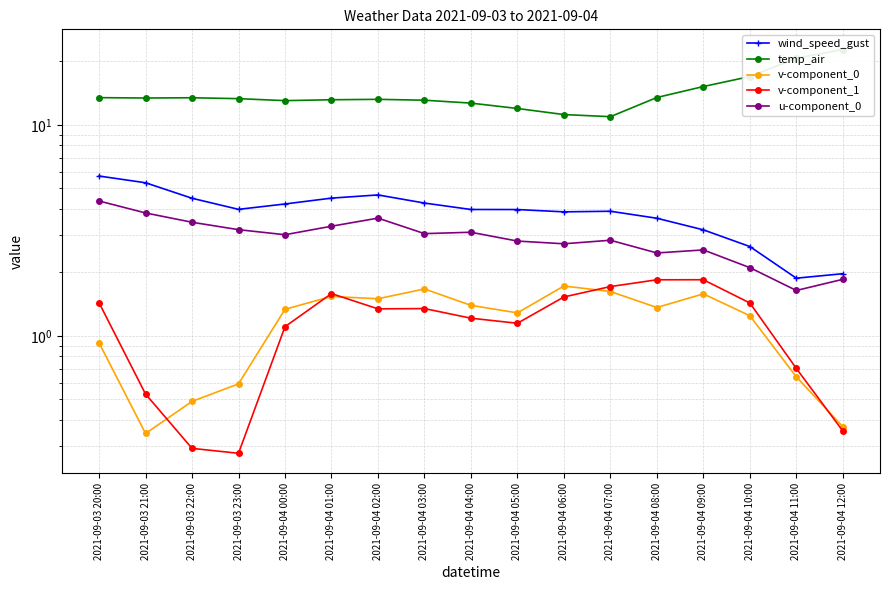

True or false: temp_air and v-component_1 cross at least once.

False